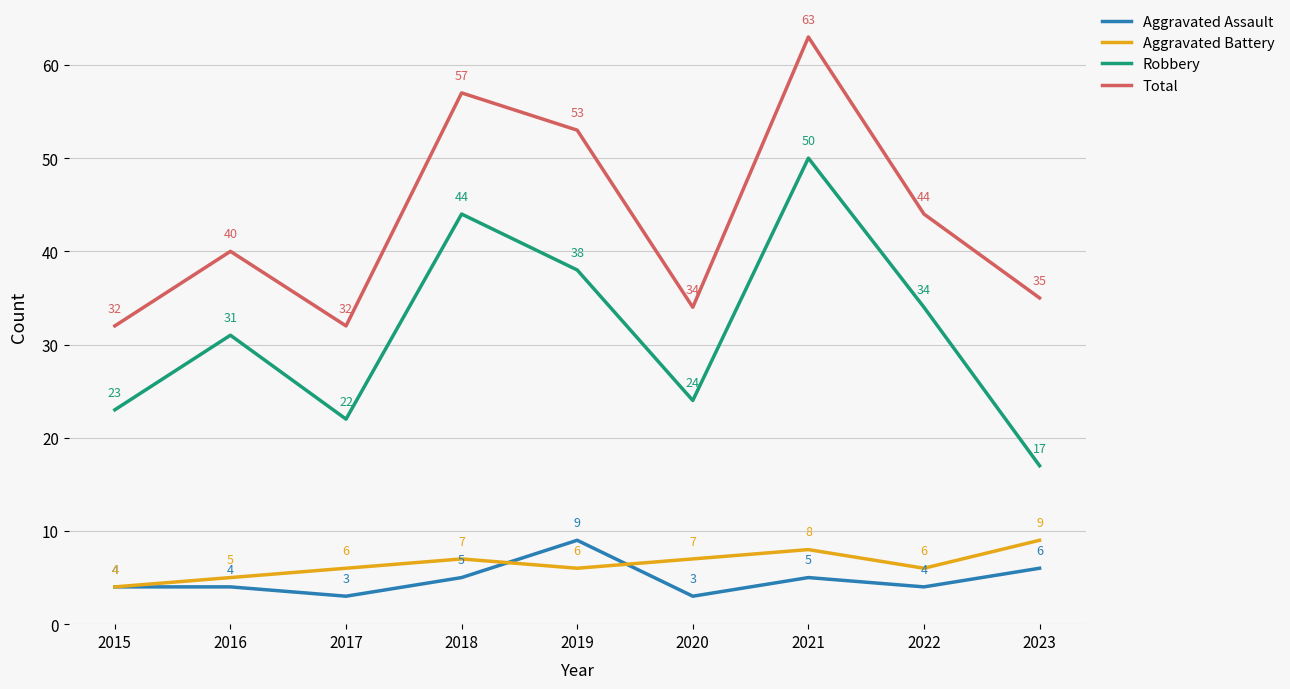

Is this an area chart (filled region under the line)?

No